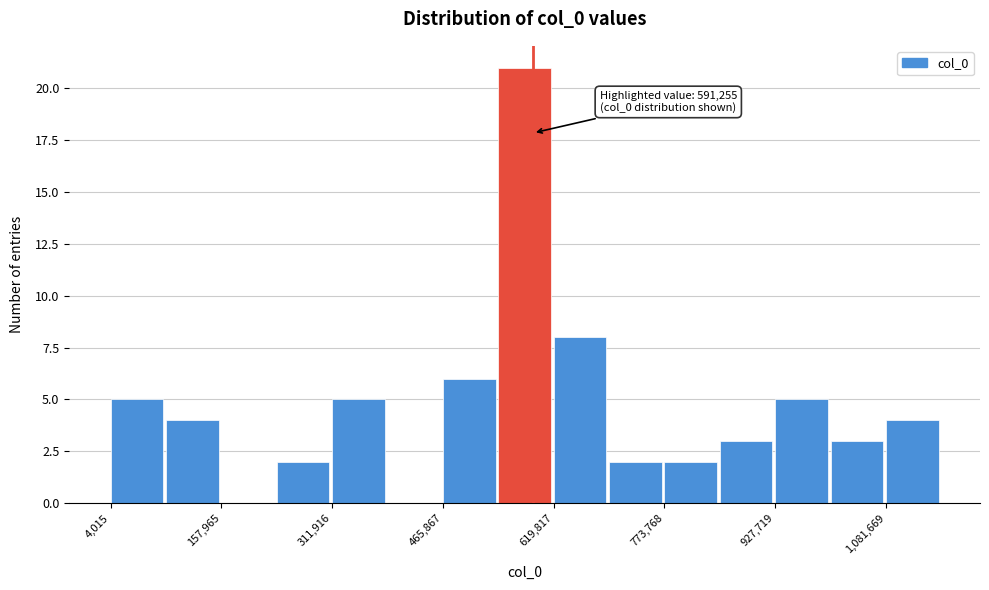

Around what value on the x-axis is the tallest bar? Give the approximate position of its centre, as read against the axis.

580000